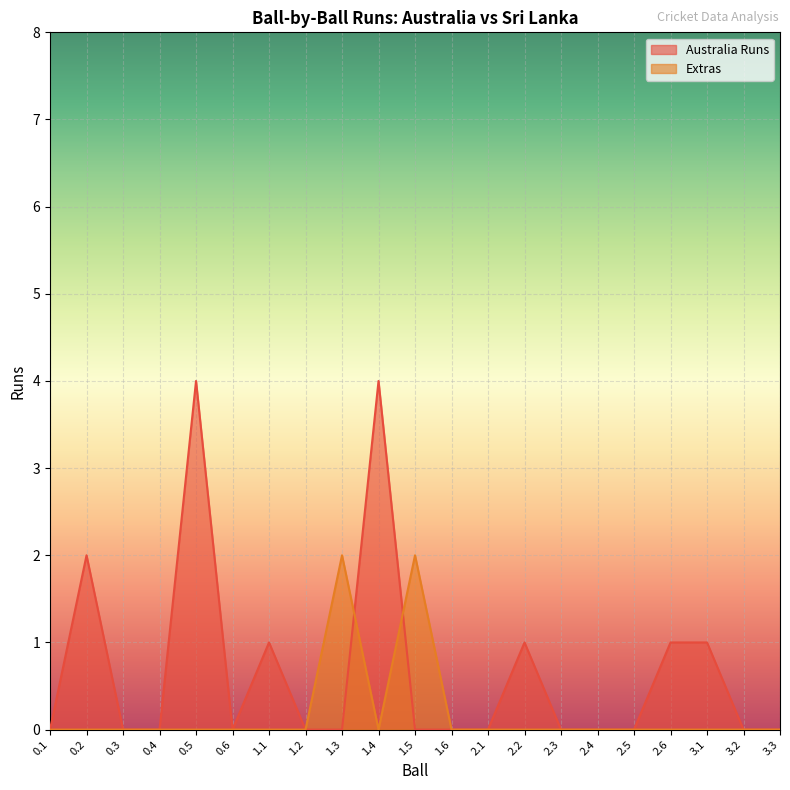

What is the label of the 4th point from the right?

2.6